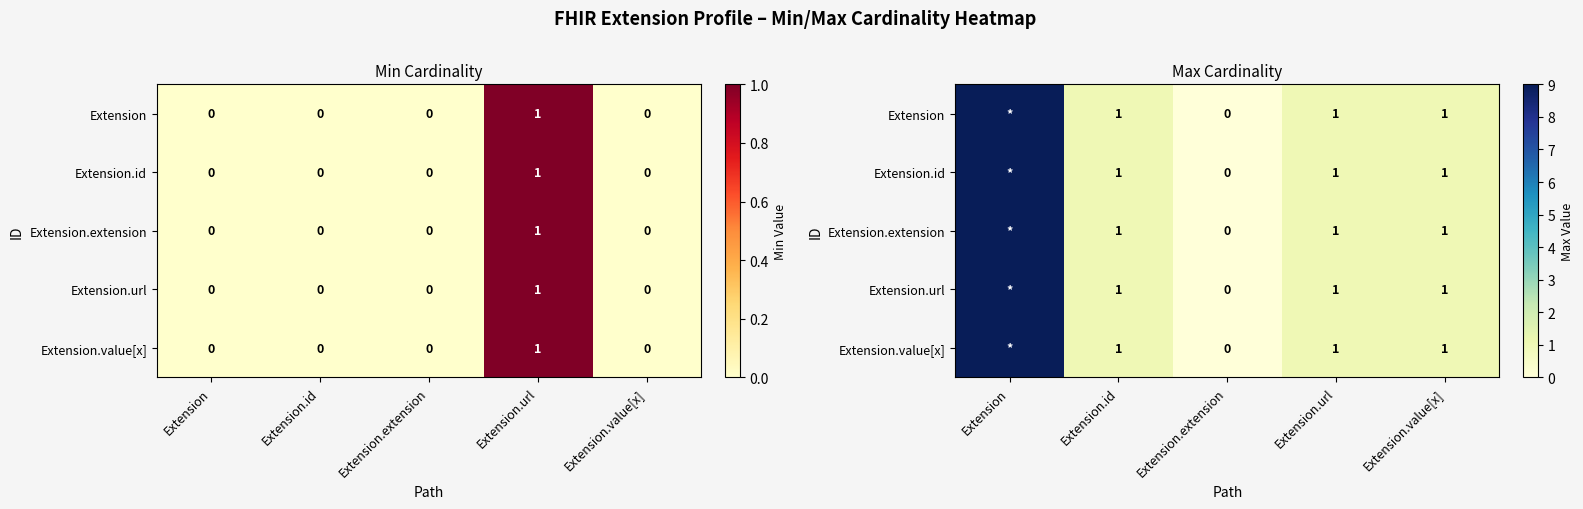

The Extension.url series shows 0 at Extension.value[x]. True or false?

False